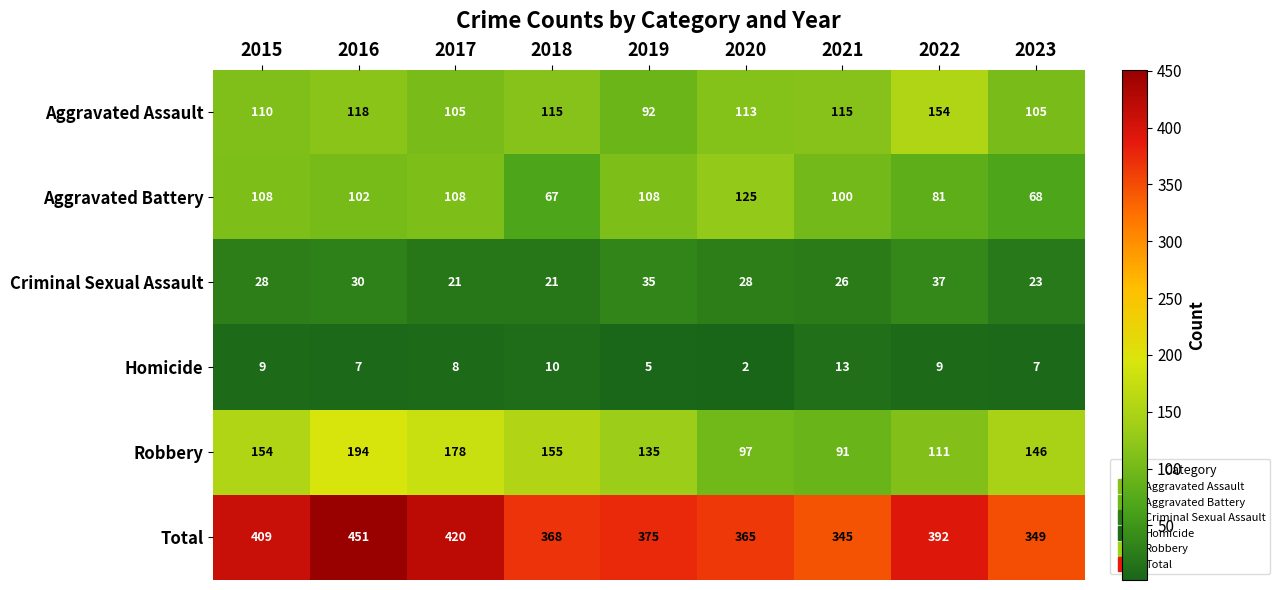

List the series in order of their peak value, highest first.

Total, Robbery, Aggravated Assault, Aggravated Battery, Criminal Sexual Assault, Homicide